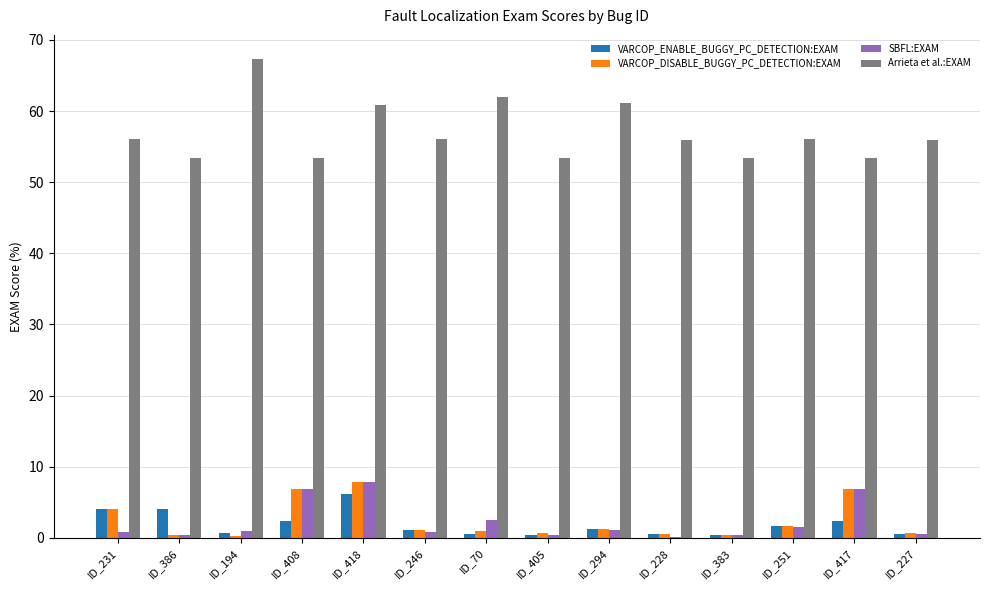

What is the highest value of the Arrieta et al.:EXAM series?

67.3